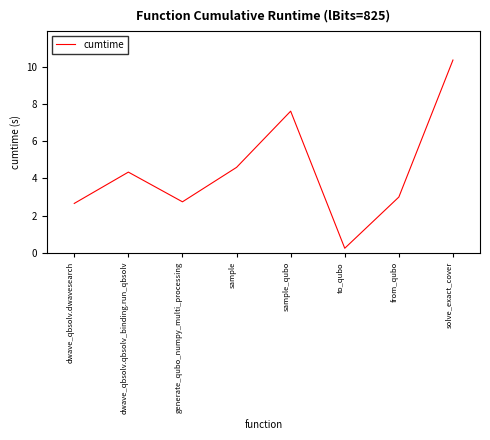

Approximately how many times larger is the value at generate_qubo_numpy_multi_processing compared to solve_exact_cover?

0.3